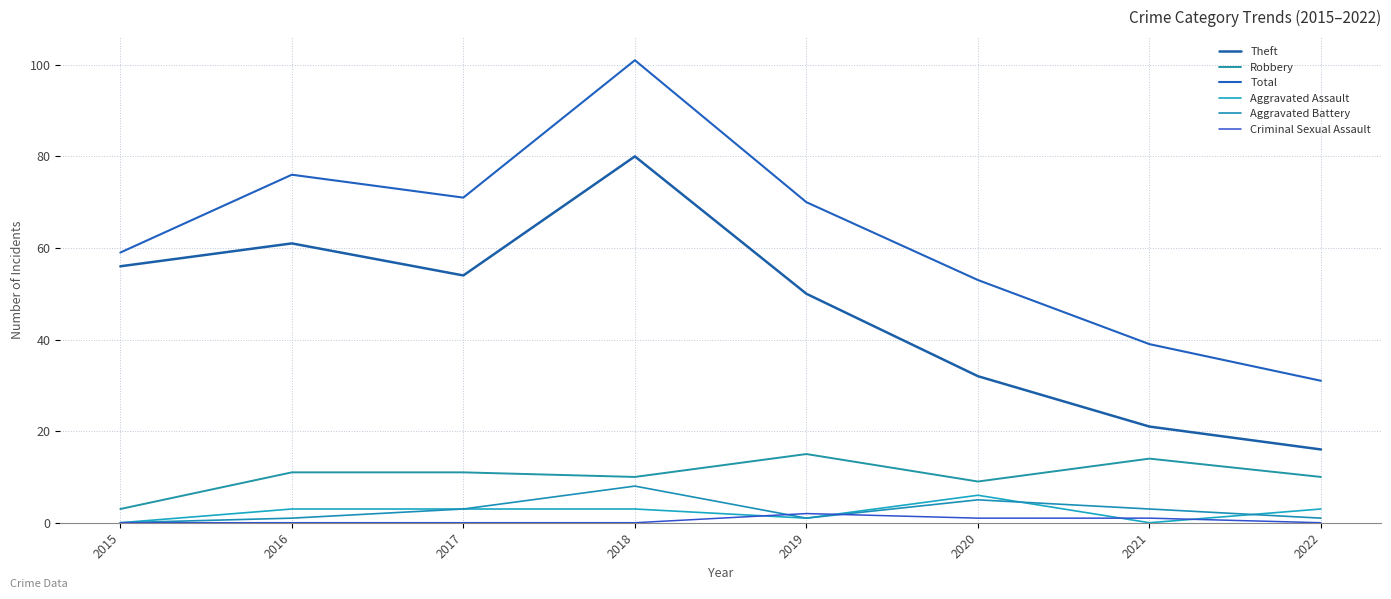

Which series has the largest range (max minus min)?

Total